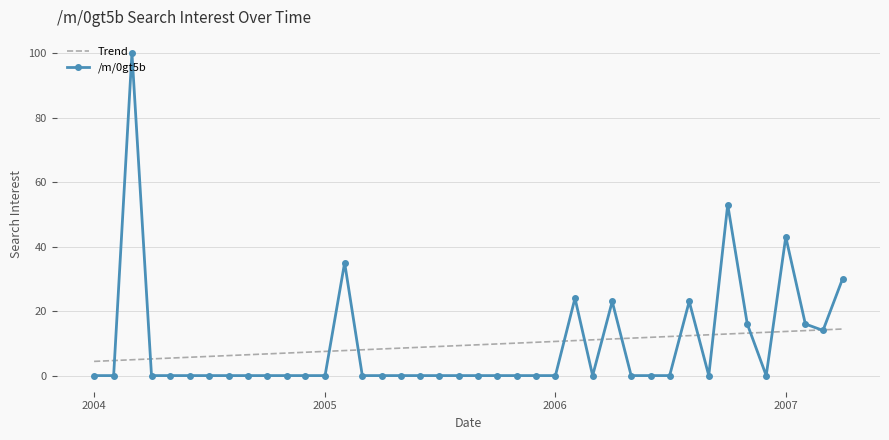

What is the greatest value displayed?

100.0